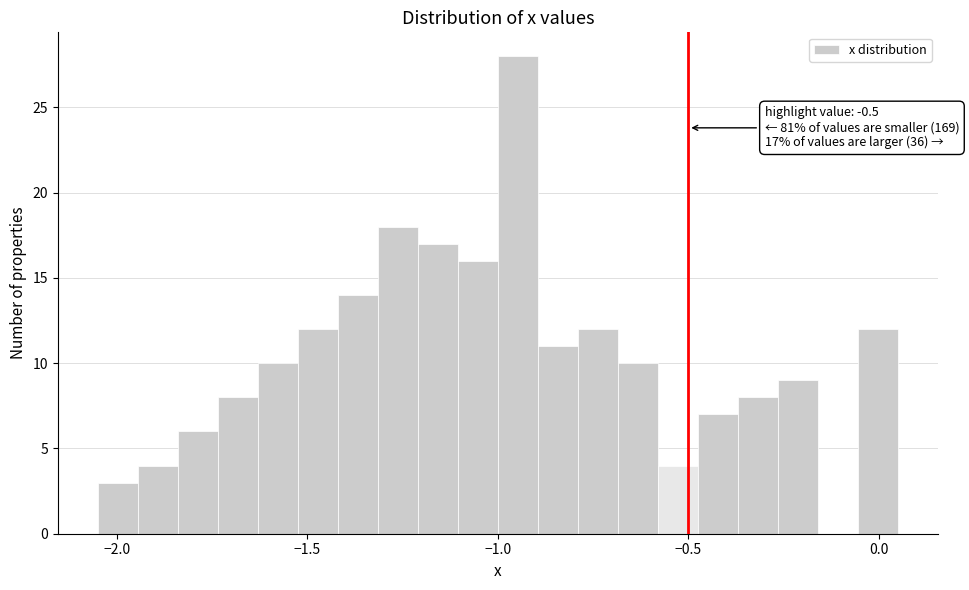

Read against the x-axis, roughly where is the centre of the tallest bar?

-0.95